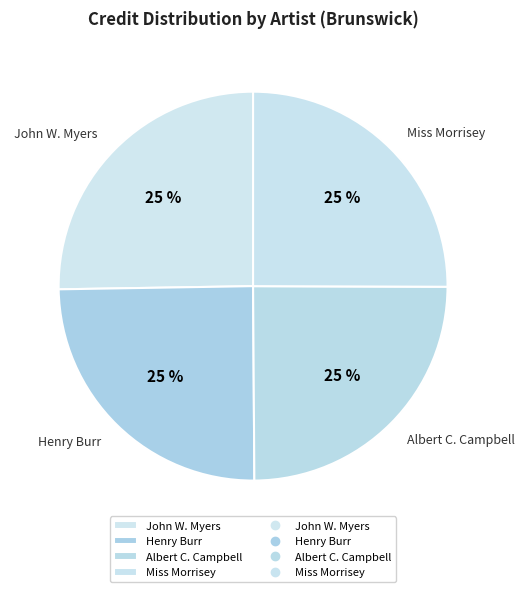

To the nearest percent, what percentage of the pie is Henry Burr?

25%